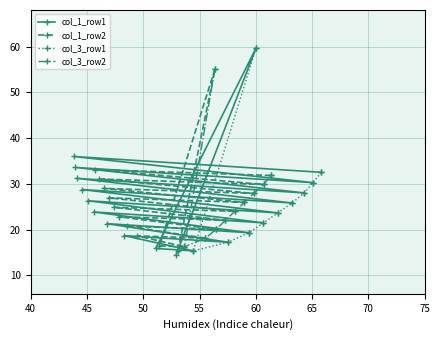

What is the value of the col_1_row1 point at the 20th from the left?

32.5